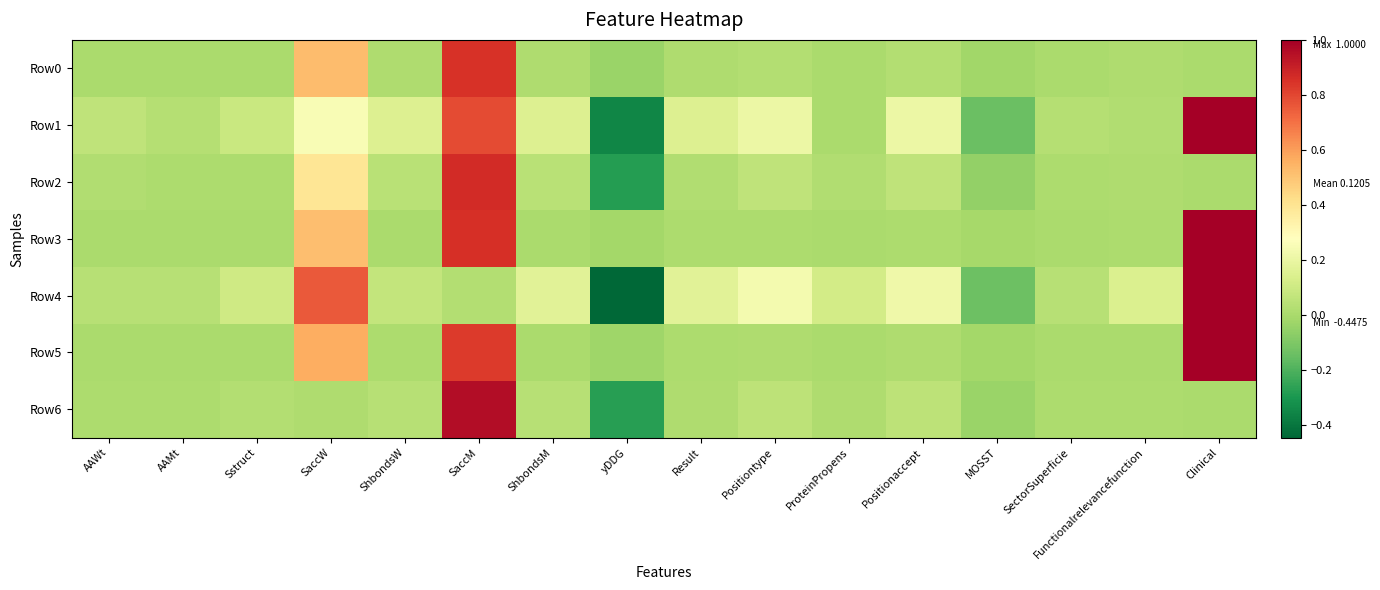

At Sstruct, list the series in order from smallest to largest.

Row3, Row5, Row0, Row2, Row6, Row1, Row4